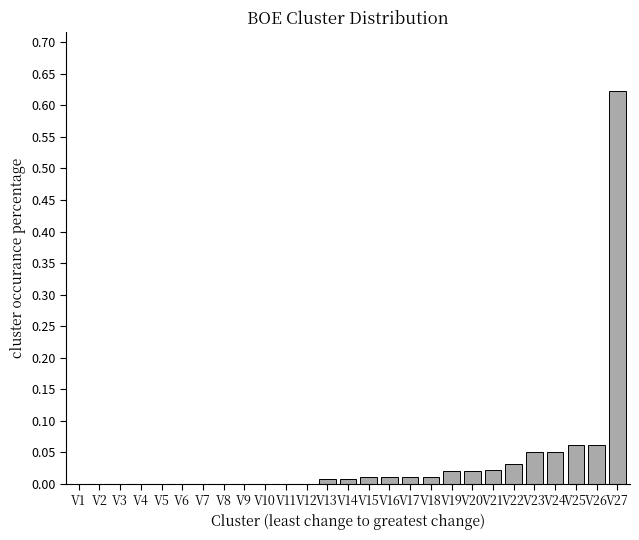

What is the sum of all values?

1.0